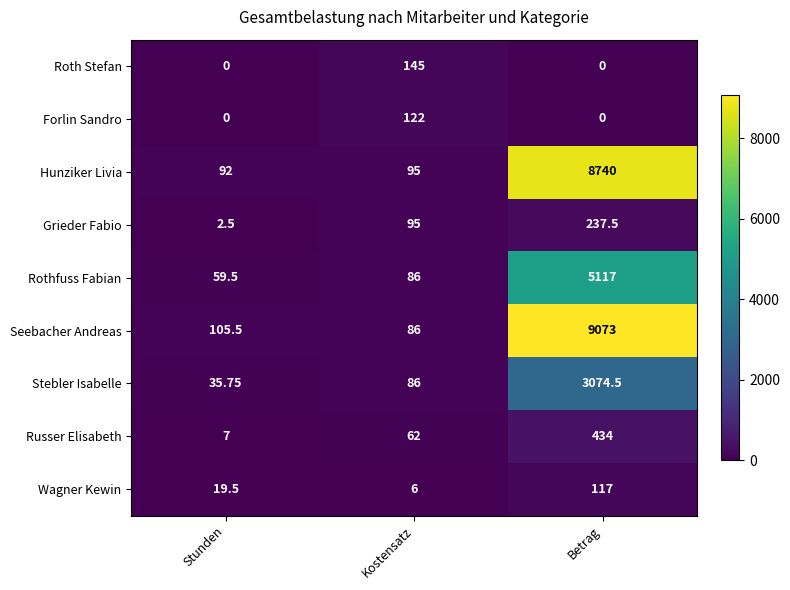

How many distinct data groups are displayed?

9